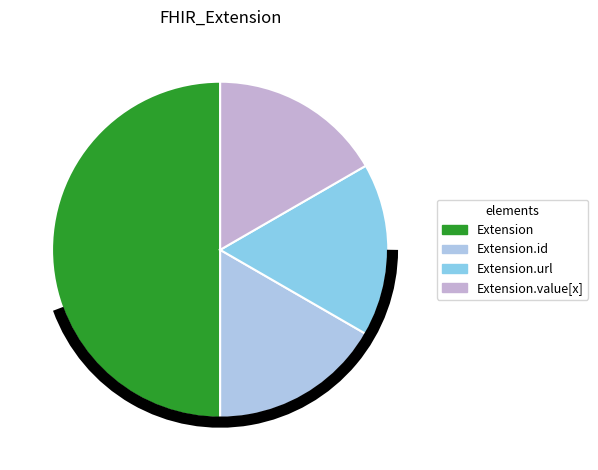

Does any single category account for the majority?

Yes